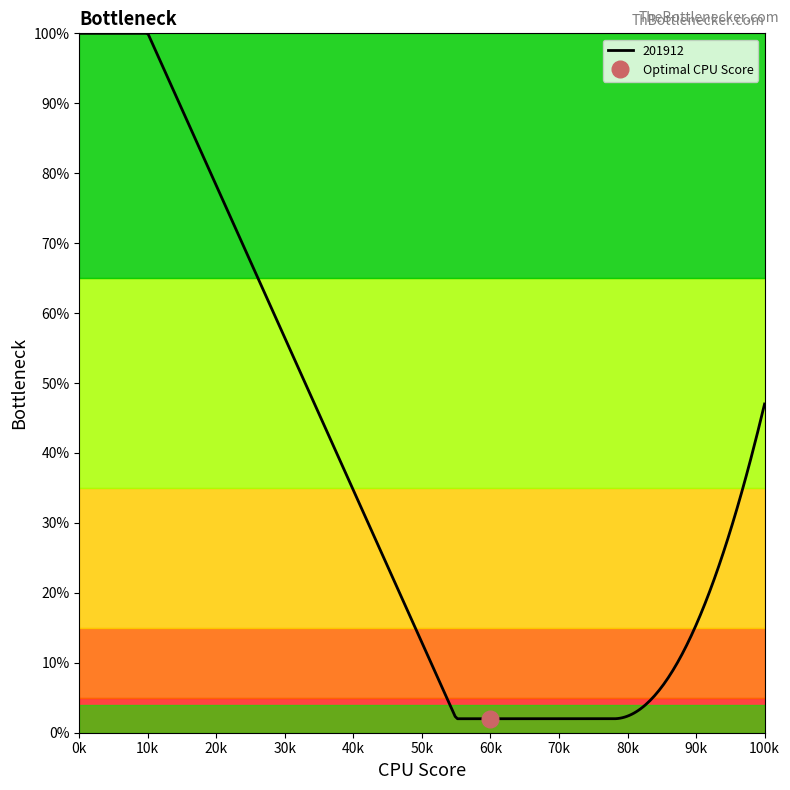

True or false: 201912 and 201712_% Share intersect in this chart.

False